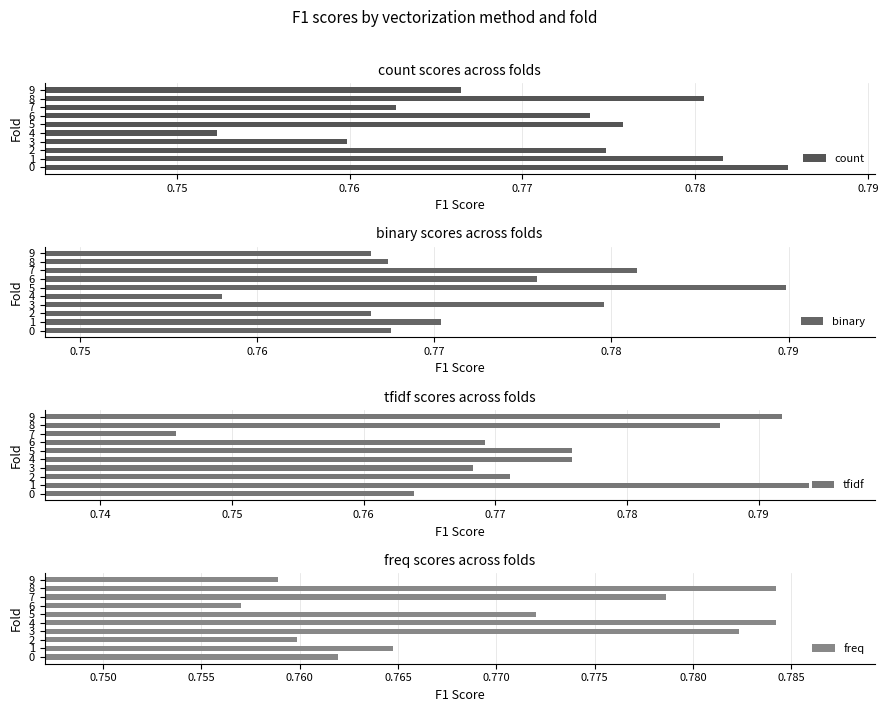

The value of freq at 3 is 1.4. True or false?

False